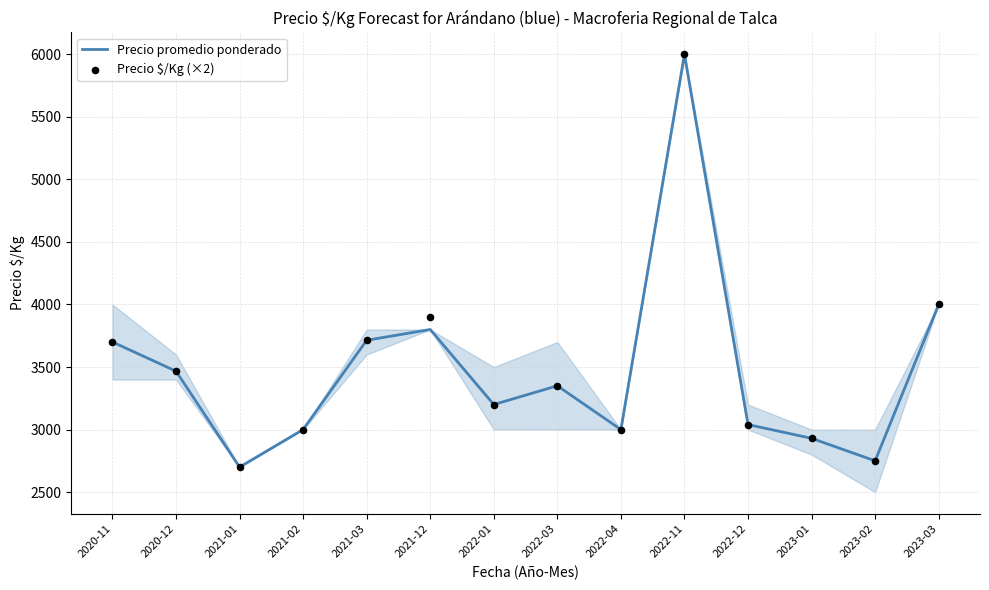

At which category is the sum across all series the highest?

2022-11